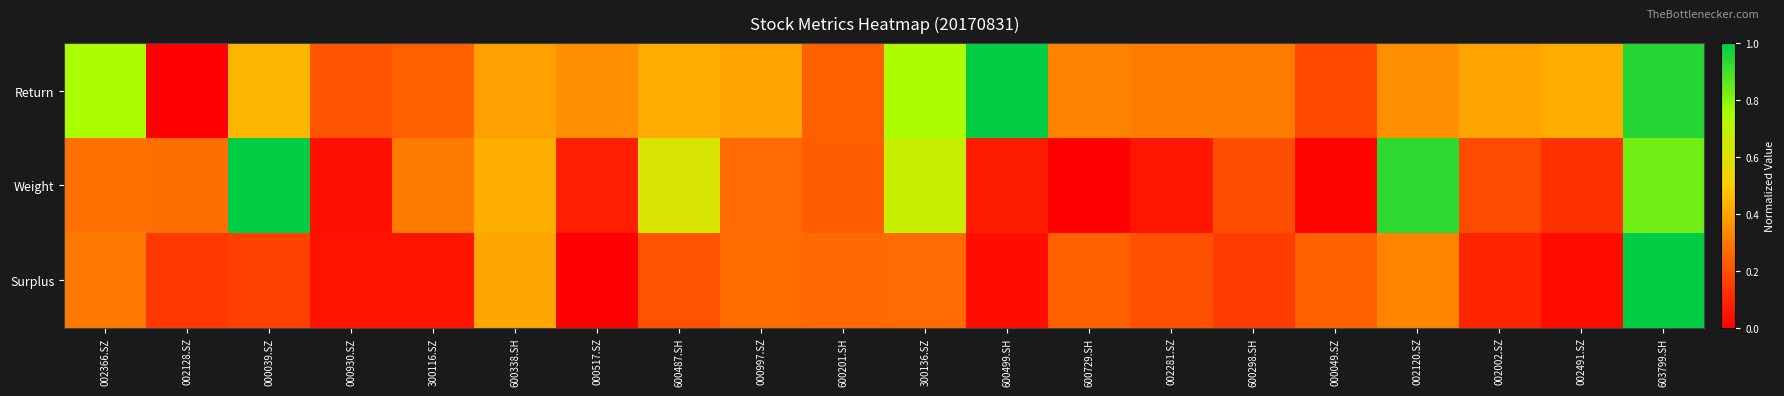

Rank the series by their average value, from lowest to highest.

Surplus, Weight, Return